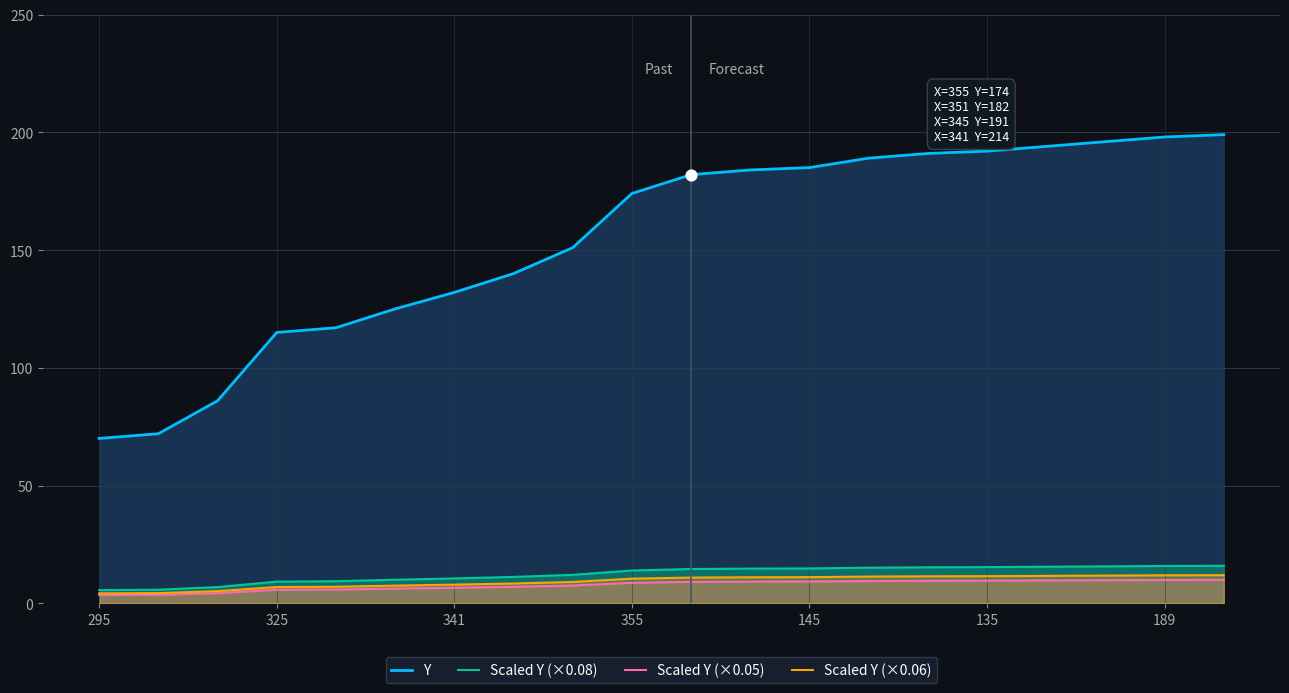

What is the total value across all series at 189?

235.6